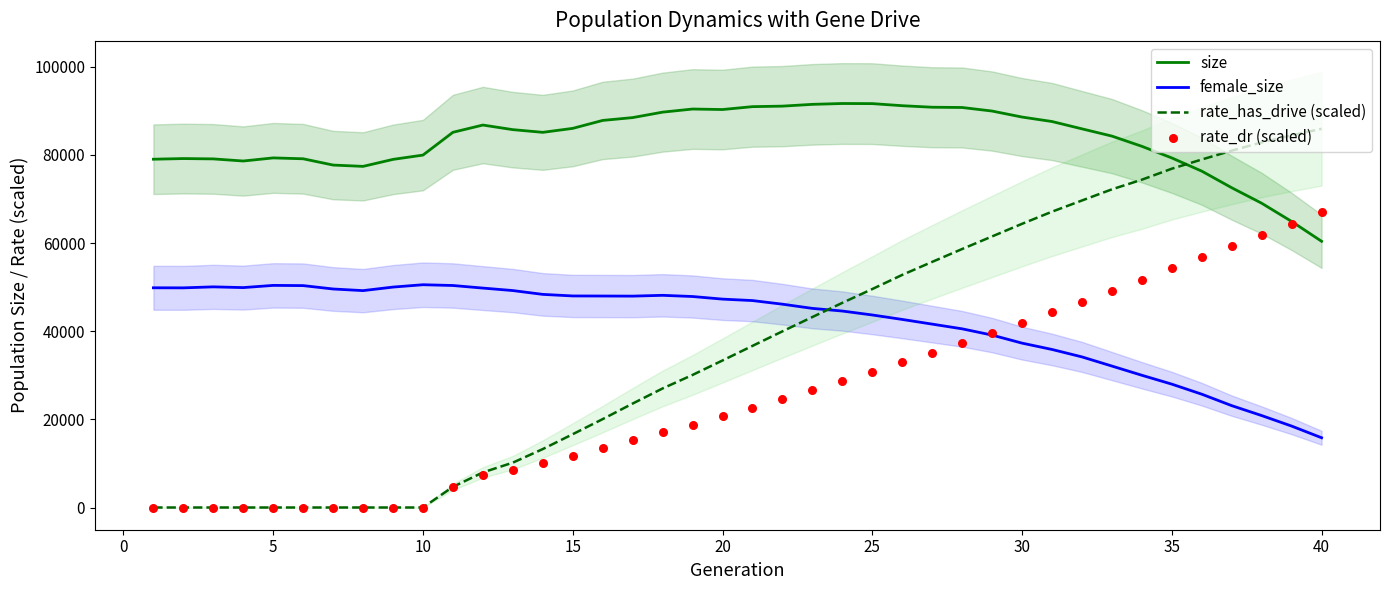

Which series contains the highest Y value?

size